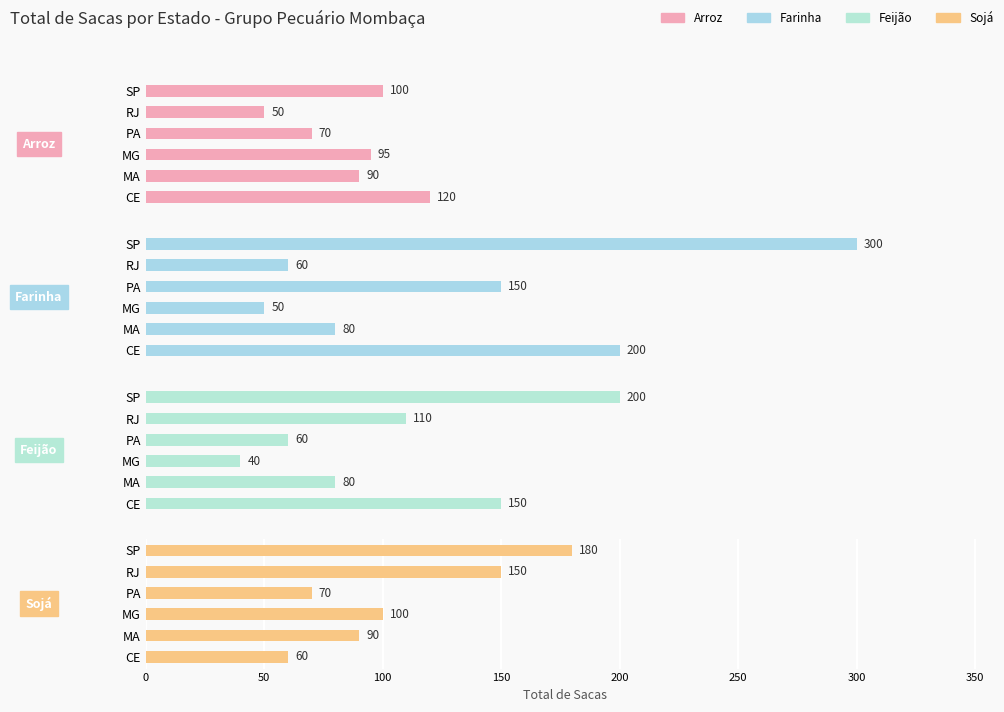

Reading left to right, what are all the values shown in this chart?

Arroz: 120	90	95	70	50	100
Farinha: 200	80	50	150	60	300
Feijão: 150	80	40	60	110	200
Sojá: 60	90	100	70	150	180